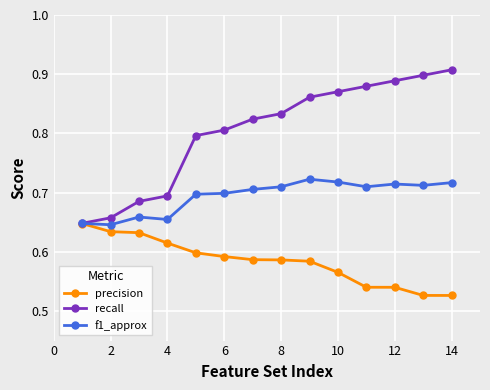

Which series has the largest range (max minus min)?

recall